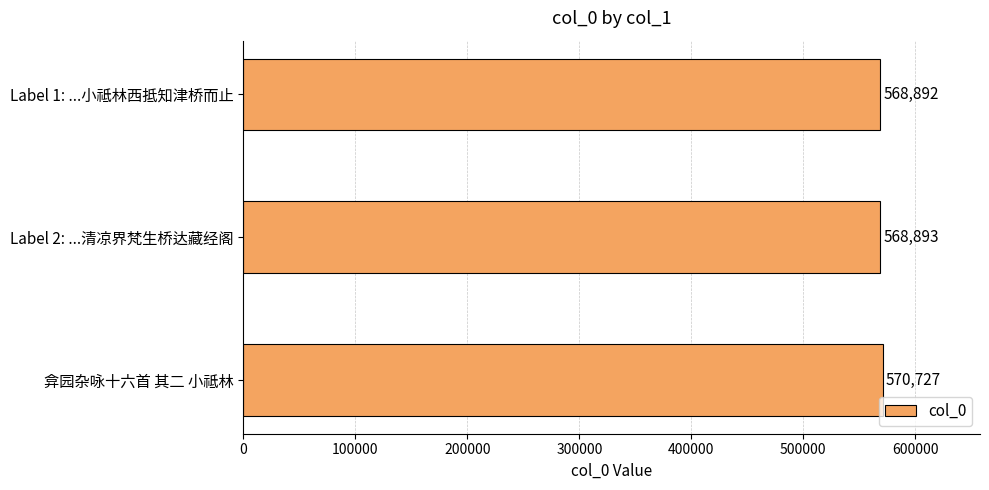

Where is the data nearest to the value 569809?

Label 2: ...清凉界梵生桥达藏经阁